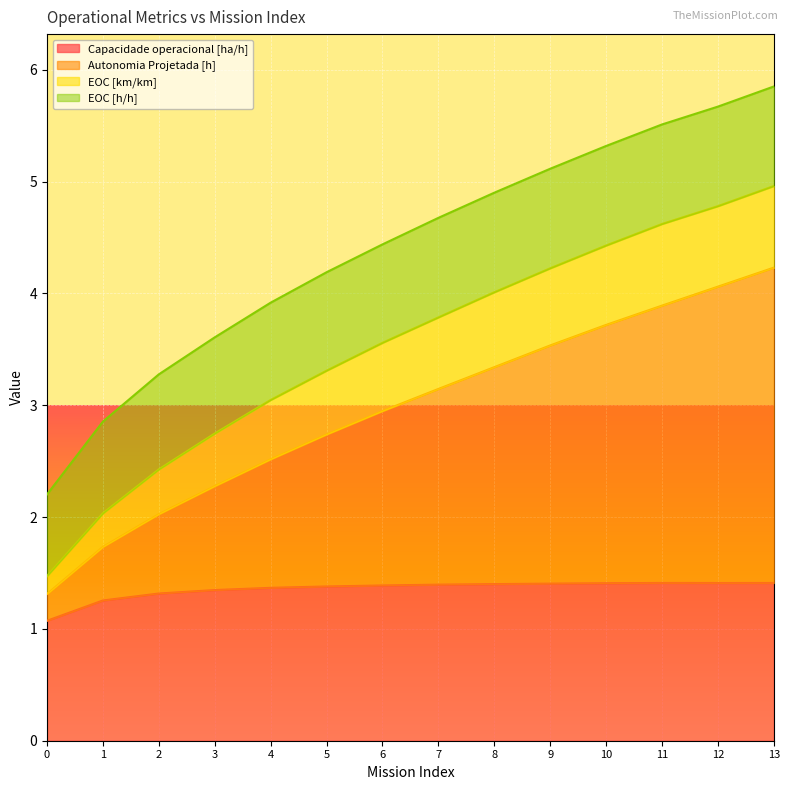

The value of Capacidade operacional [ha/h] at 10 is 0.8. True or false?

False